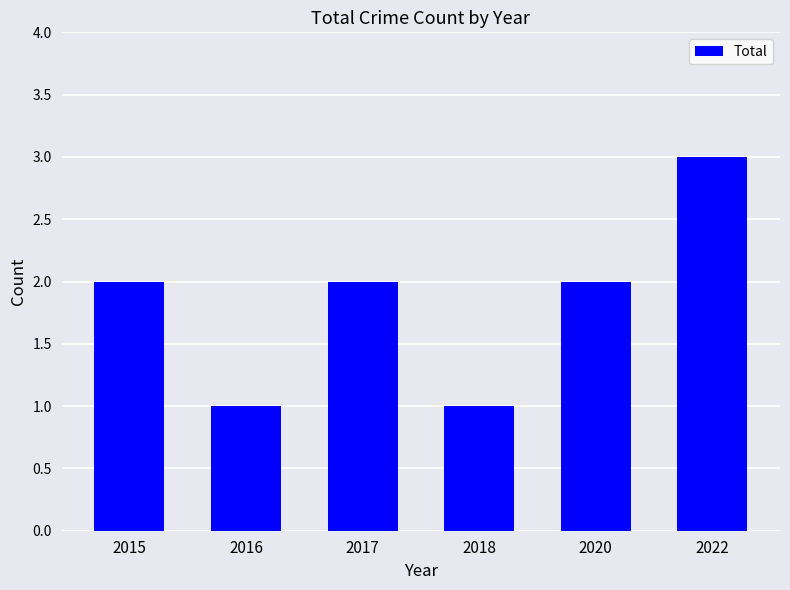

How many distinct data groups are displayed?

1